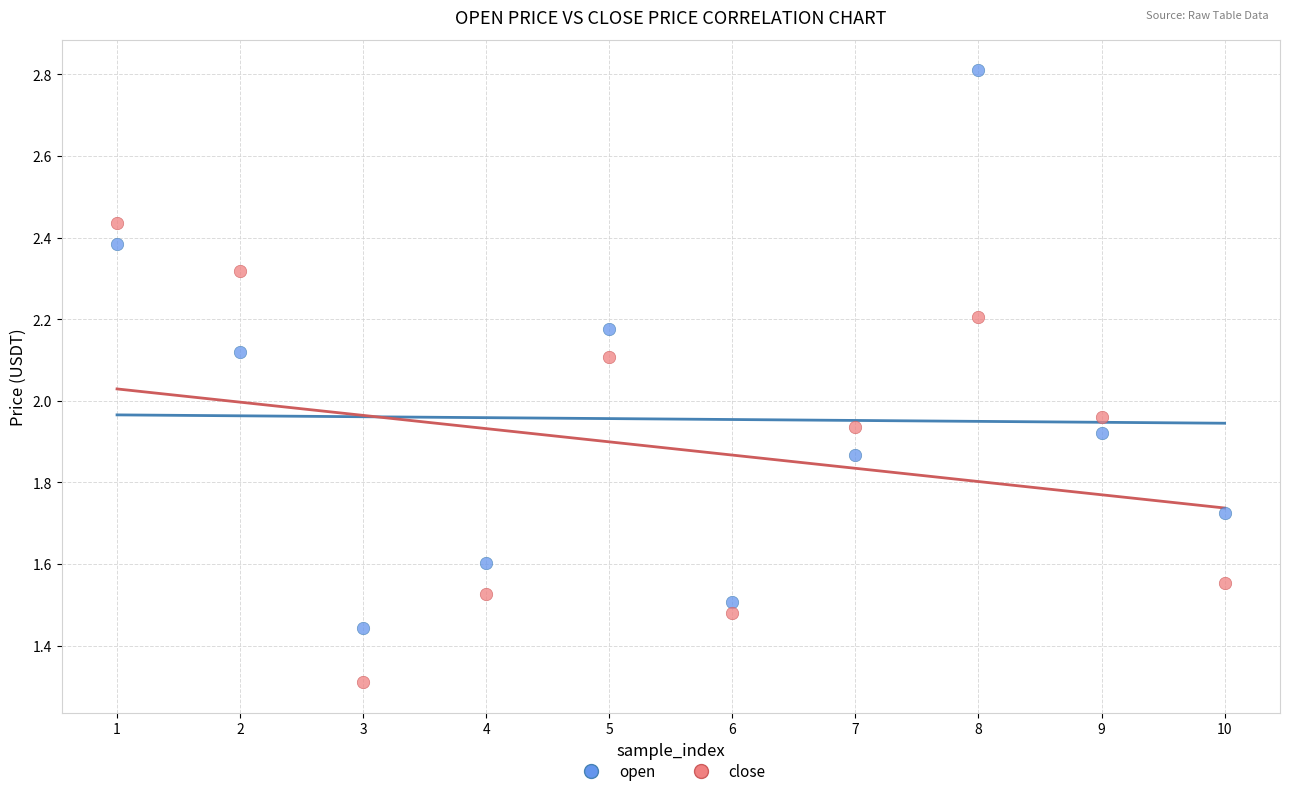

Which series contains the highest Y value?

open